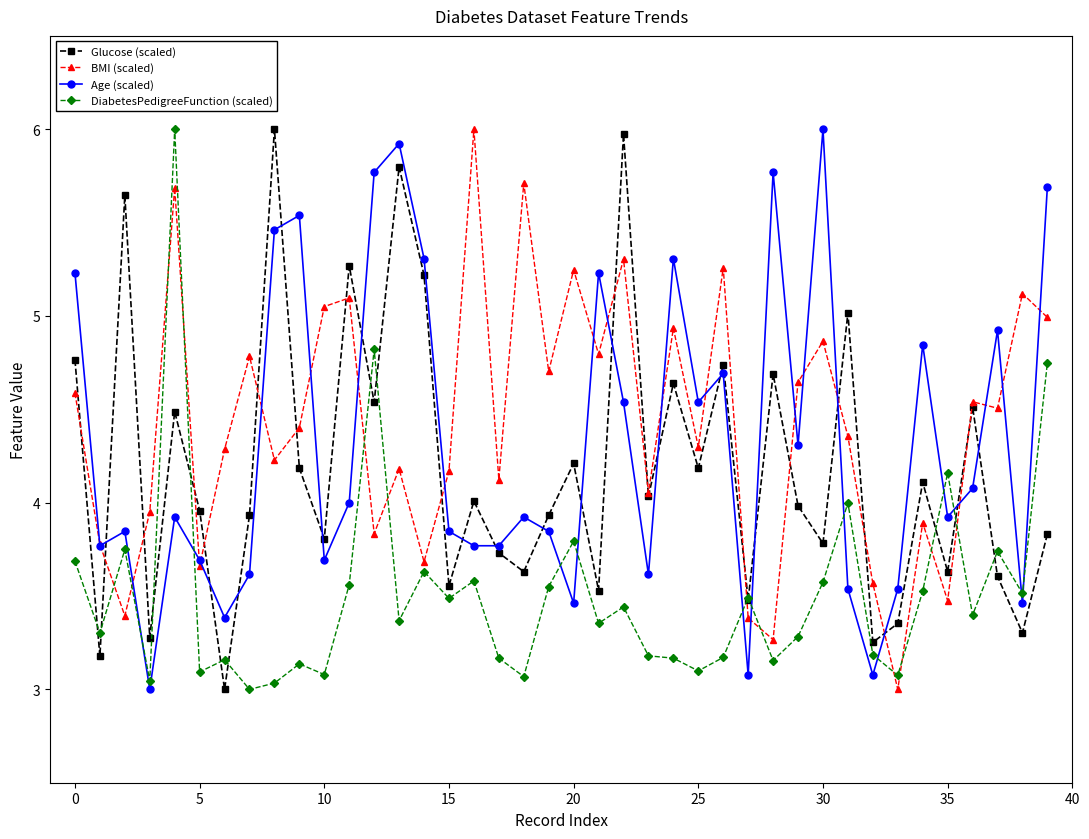

In Glucose (scaled), how many points are higher than both neighbors (excluding endpoints)?

14